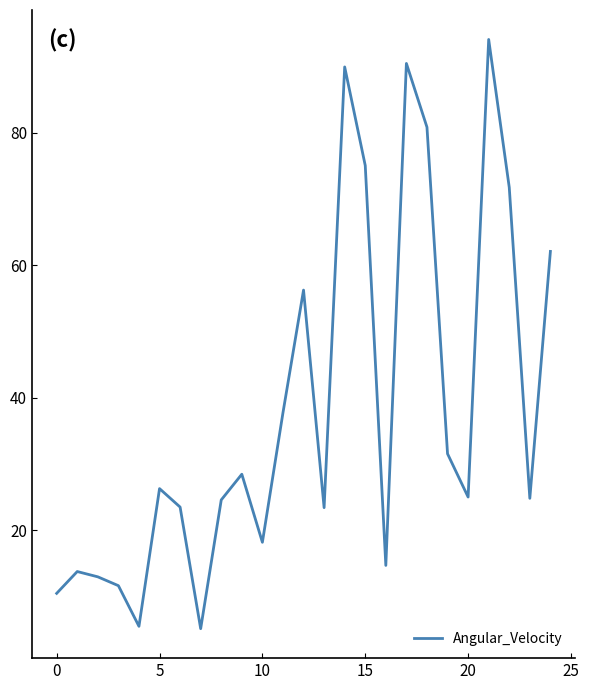

What is the greatest value displayed?

94.1